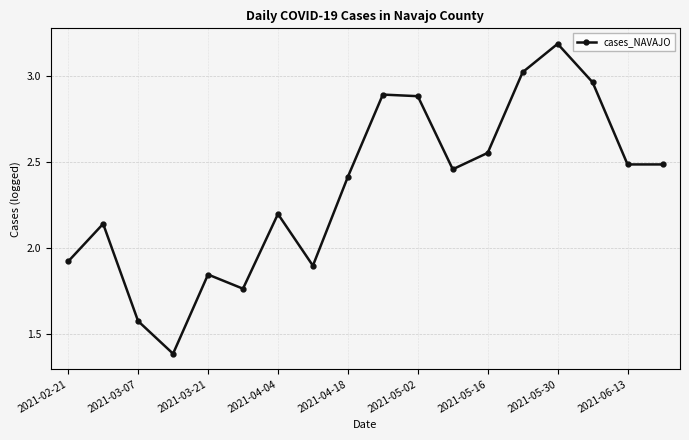

True or false: there are more than 1 points higher than both neighbors.

True